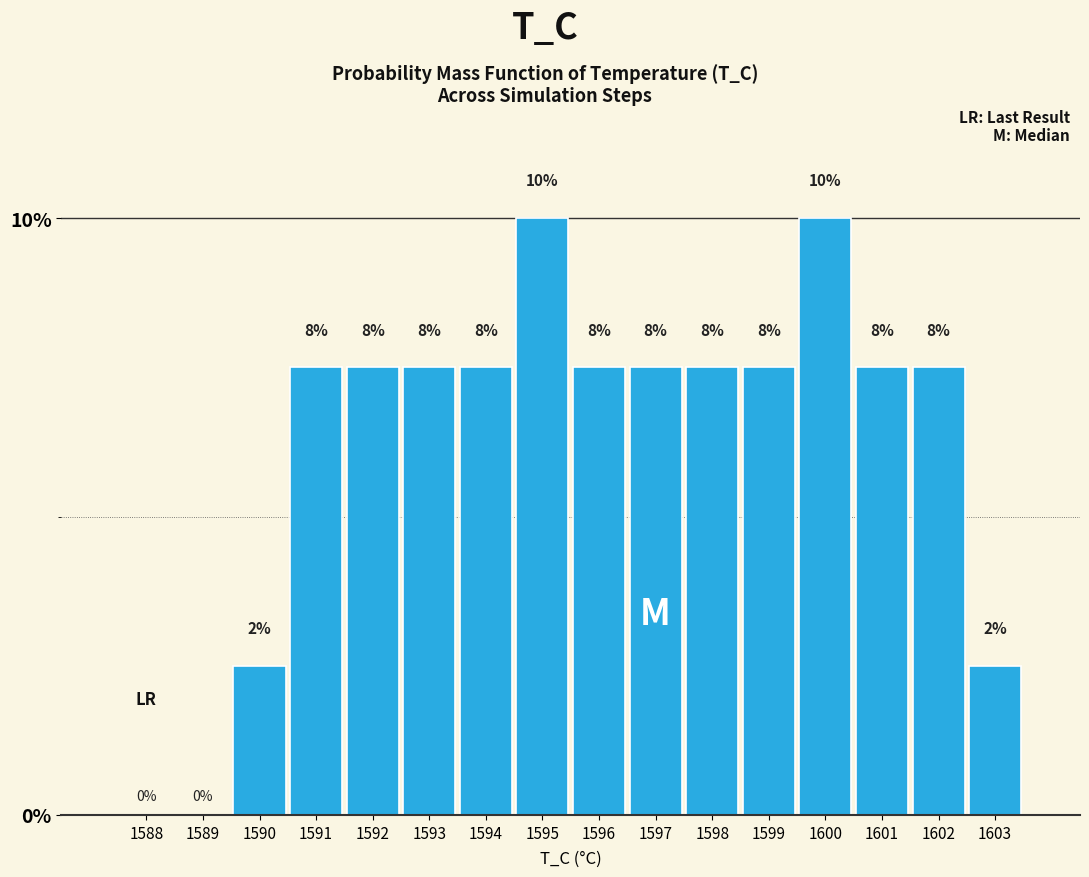

Are the bars horizontal?

No